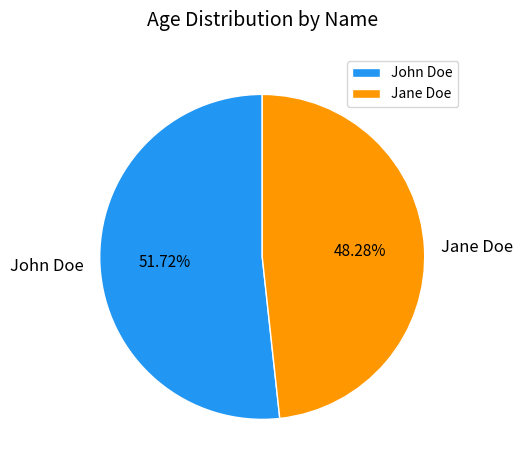

True or false: Jane Doe accounts for 61% of the total.

False